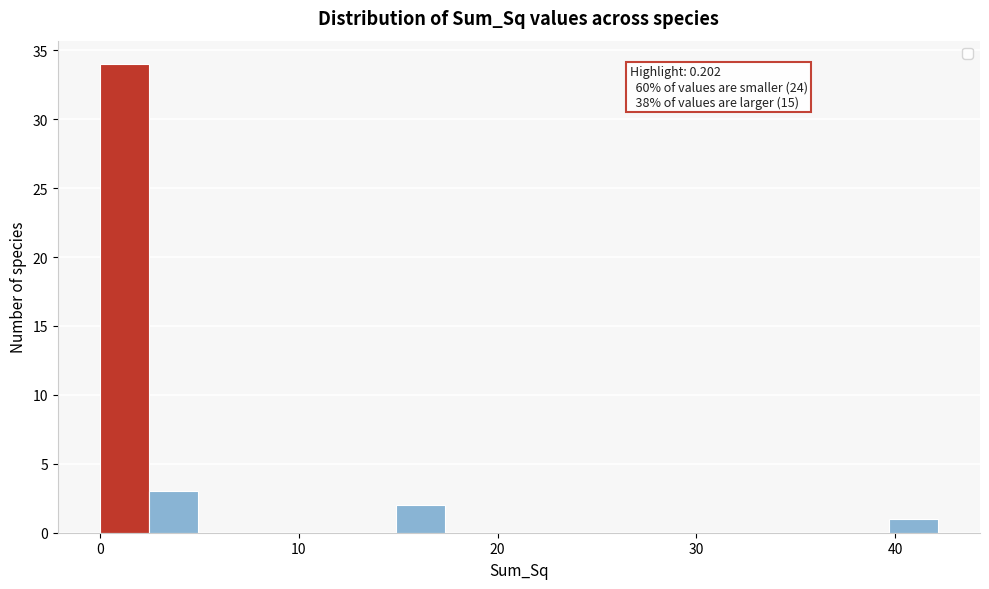

Read against the x-axis, roughly where is the centre of the tallest bar?

1